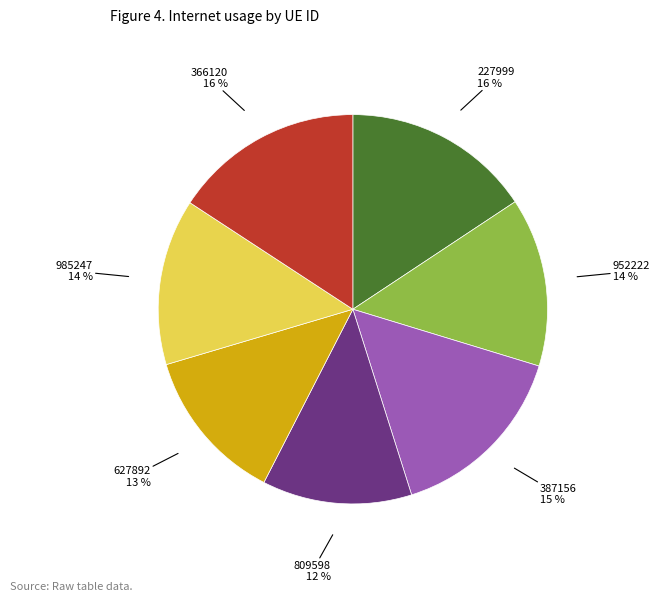

To the nearest percent, what is the average slice percentage?

14%